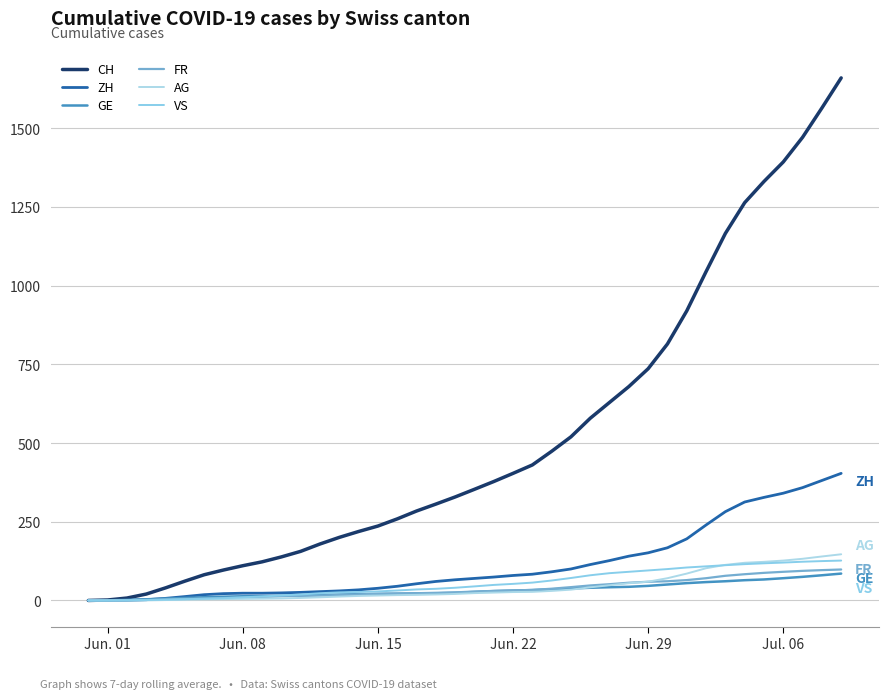

Reading left to right, transcribe all the data shown in this chart.

CH: 0.0	1.5	7.7	20.3	40.0	61.3	81.7	96.7	110.3	122.7	138.3	156.0	179.3	200.3	219.0	236.3	259.0	284.0	306.0	328.7	353.0	377.7	403.7	430.3	473.7	519.7	578.7	629.0	679.3	736.0	814.7	919.7	1044.3	1165.7	1263.3	1330.7	1392.7	1471.0	1564.0	1659.7
ZH: 0.0	0.0	0.7	2.3	6.7	12.3	18.3	21.7	23.0	23.0	24.0	25.7	28.0	30.3	33.7	38.7	45.0	53.0	60.3	65.7	70.0	74.3	79.3	83.3	91.0	100.0	114.0	126.7	140.7	151.3	167.3	195.7	239.7	282.0	312.7	327.3	340.7	358.3	381.0	403.7
GE: 0.0	0.5	1.7	3.7	6.0	8.0	10.3	12.0	13.3	13.7	14.7	15.3	17.3	18.7	20.0	20.7	21.3	22.3	22.7	24.3	27.0	29.7	31.3	33.0	35.3	38.0	40.3	42.0	43.3	46.3	50.7	55.0	58.3	61.0	64.3	66.7	70.7	75.0	80.0	85.3
FR: 0.0	0.0	0.7	1.7	3.3	5.0	6.3	7.7	9.7	11.7	13.7	14.7	15.7	17.3	19.3	21.3	22.3	23.0	24.3	25.7	28.3	30.3	32.0	33.3	37.3	42.3	47.7	51.7	56.3	59.3	61.0	64.7	70.7	78.3	83.3	87.7	91.0	94.0	96.3	98.3
AG: 0.0	0.0	0.0	0.3	1.3	2.3	3.7	4.3	5.0	5.7	6.3	8.0	10.0	12.3	14.3	15.7	17.0	17.7	19.0	20.7	23.3	25.0	26.7	27.3	30.3	34.3	41.7	48.3	54.7	59.7	70.7	85.3	102.3	113.0	119.7	122.7	126.7	132.3	139.7	146.7
VS: 0.0	0.0	0.7	1.3	2.7	4.0	5.7	7.3	10.0	12.7	16.0	19.0	23.0	25.7	27.0	28.7	31.7	35.0	37.0	40.3	44.7	49.3	52.7	56.7	63.3	71.3	80.0	86.7	91.0	95.3	99.7	104.7	108.3	112.0	115.3	118.0	120.3	123.0	125.0	126.7